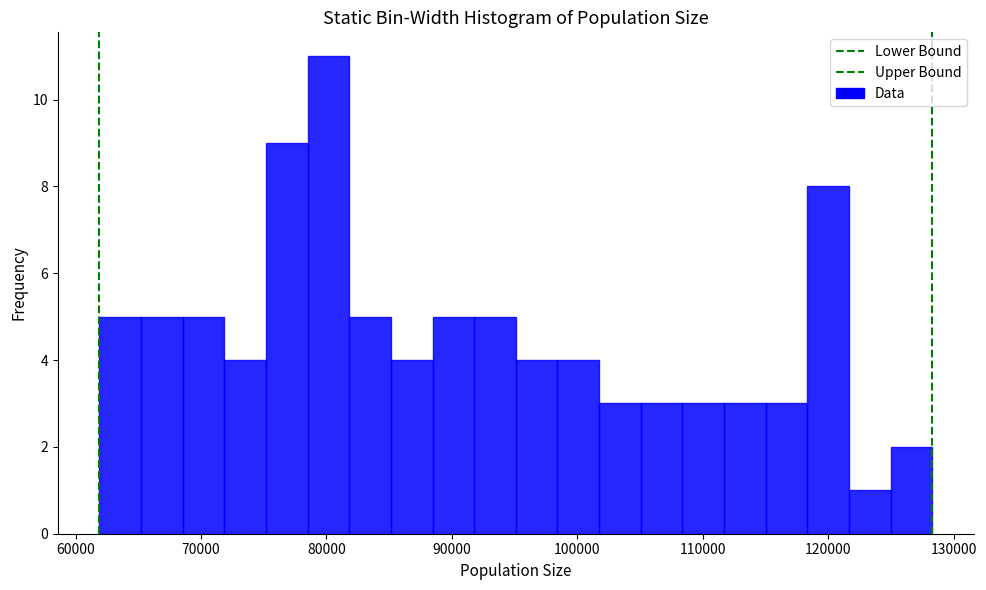

Read against the x-axis, roughly where is the centre of the tallest bar?

80000